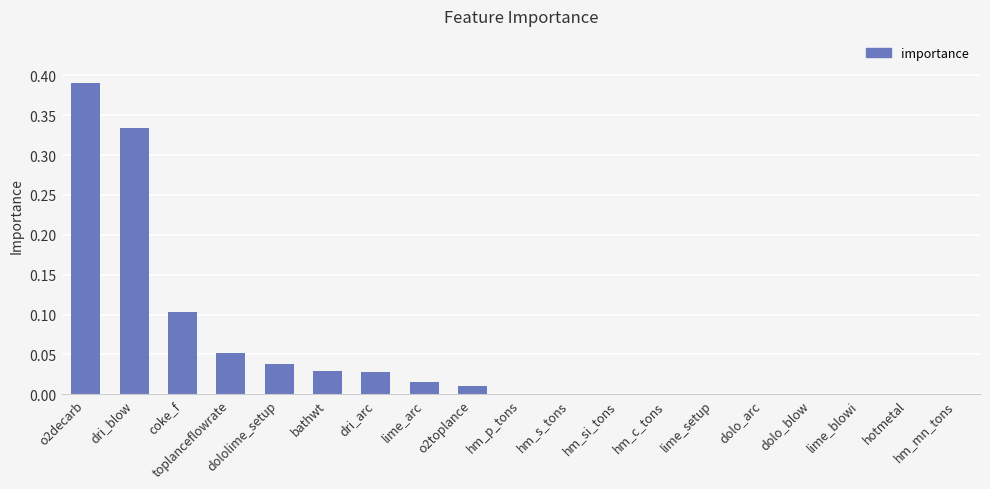

How many data points does each series have?

19